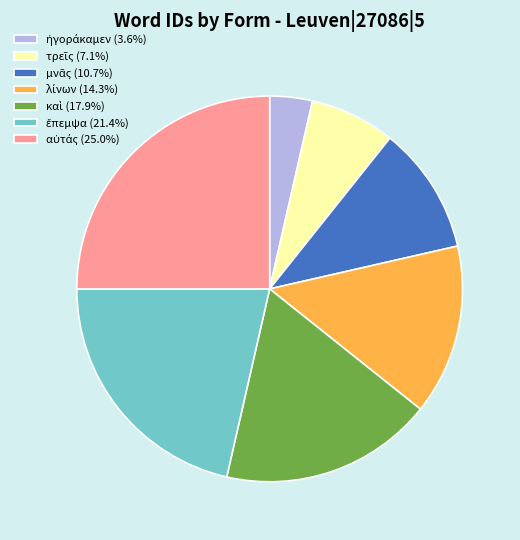

Is there any slice that represents more than half of the pie?

No